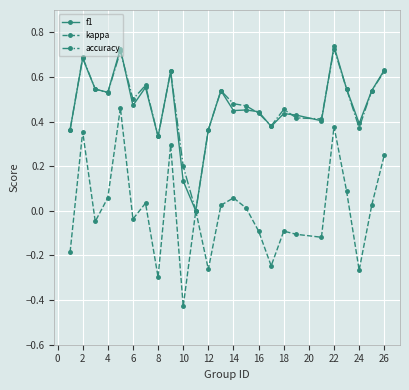

True or false: kappa has more than 0 points higher than both neighbors.

True